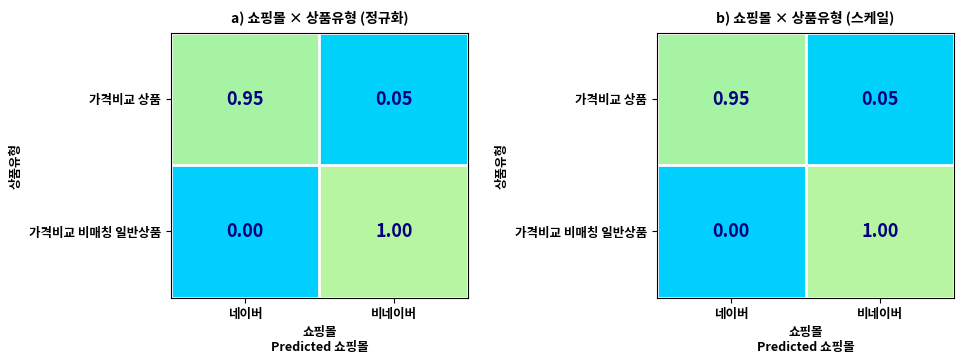

Rank the series at 비네이버 from lowest to highest value.

가격비교 상품, 가격비교 비매칭 일반상품